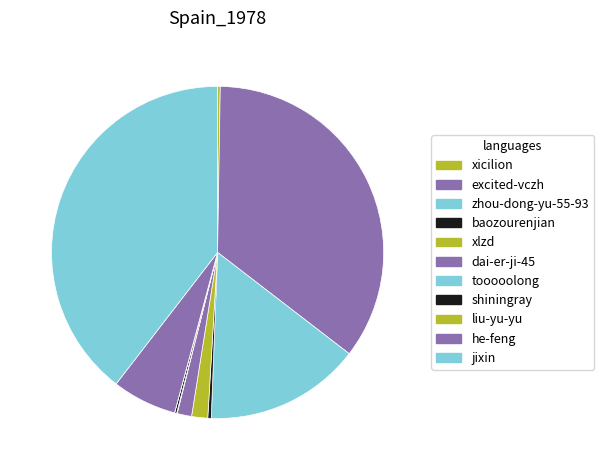

True or false: dai-er-ji-45 accounts for 11% of the total.

False